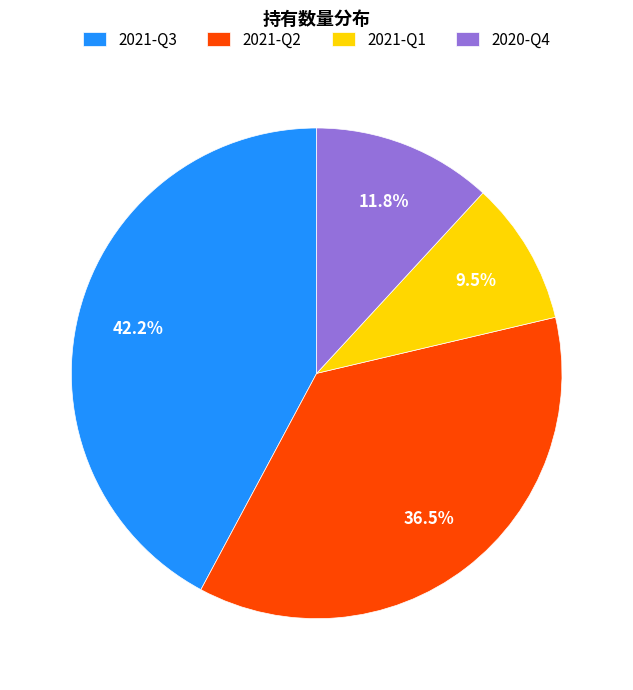

Combined, do 2021-Q3 and 2021-Q2 account for over 50%?

Yes